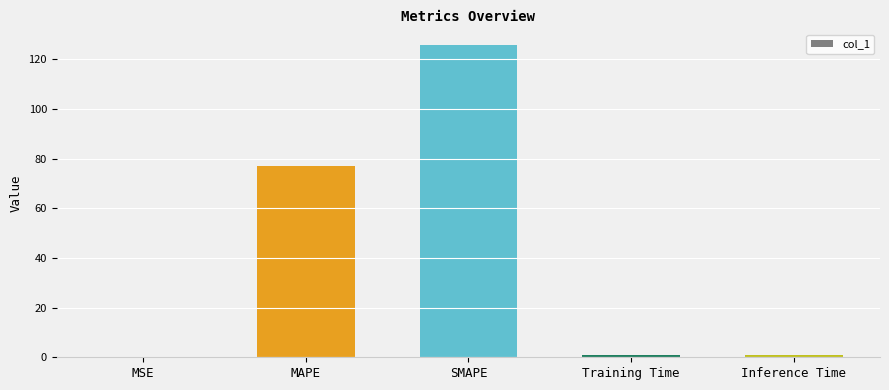

Where is the data nearest to the value 62?

MAPE